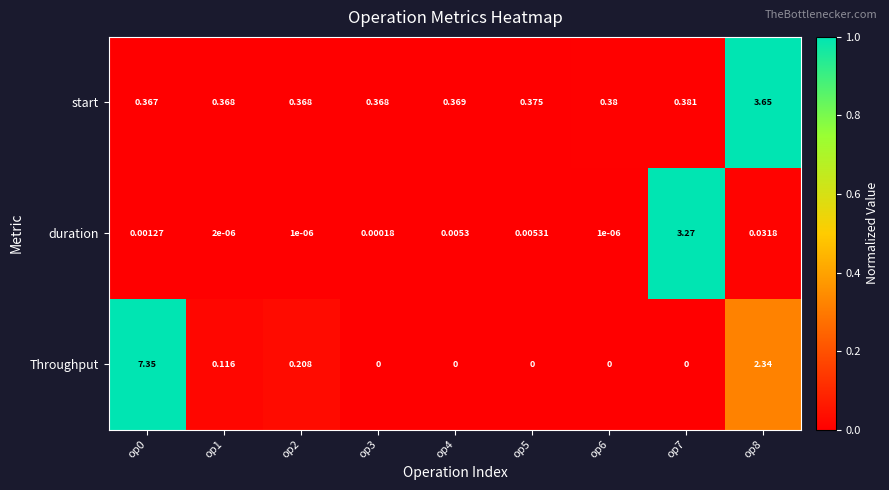

Which series has the widest spread of values?

Throughput